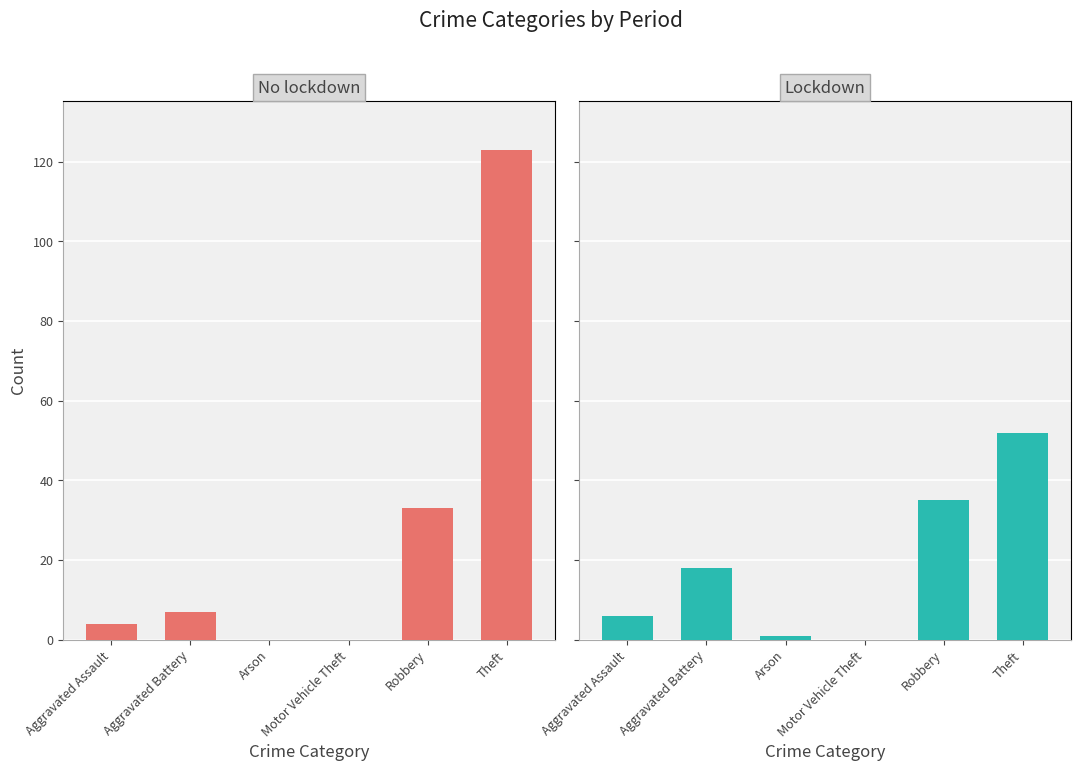

Reading left to right, transcribe all the data shown in this chart.

No lockdown: Aggravated Assault=4	Aggravated Battery=7	Arson=0	Motor Vehicle Theft=0	Robbery=33	Theft=123
Lockdown: Aggravated Assault=6	Aggravated Battery=18	Arson=1	Motor Vehicle Theft=0	Robbery=35	Theft=52